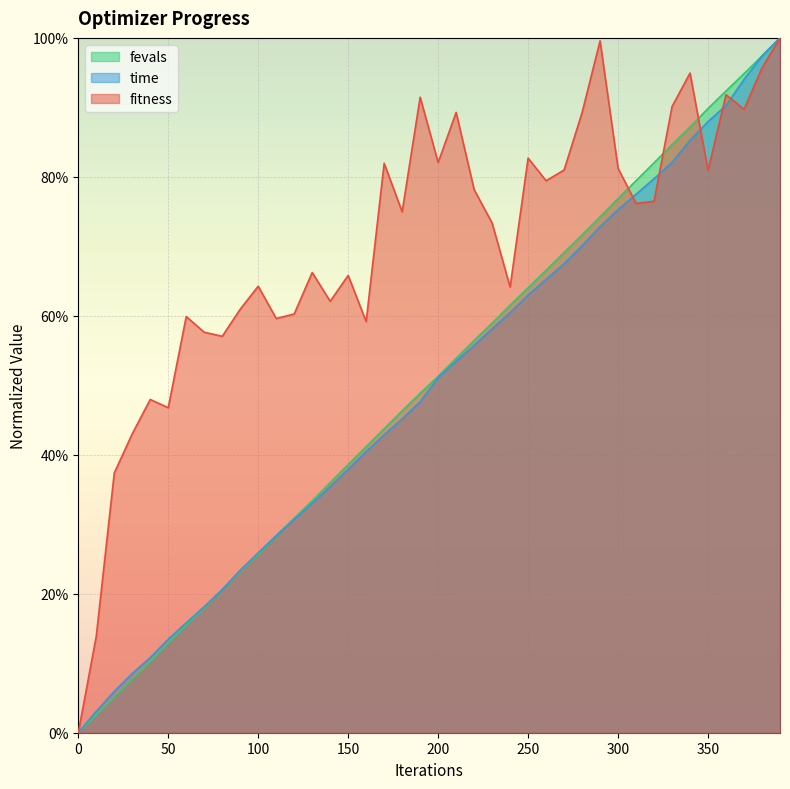

At how many categories does at least one series exceed 0?

39